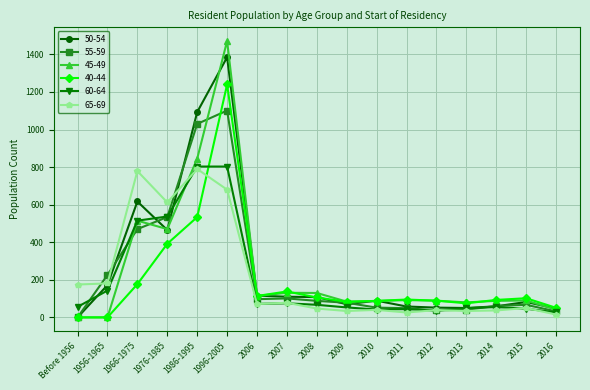

At which label is 60-64 closest to 415?

1966-1975